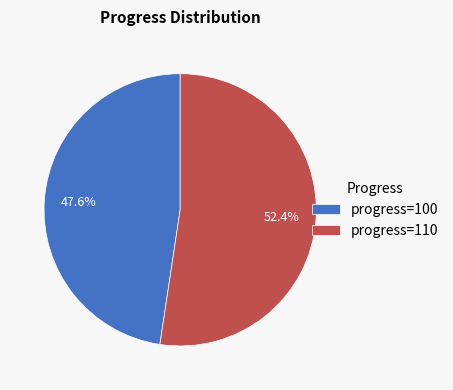

Does any single category account for the majority?

Yes